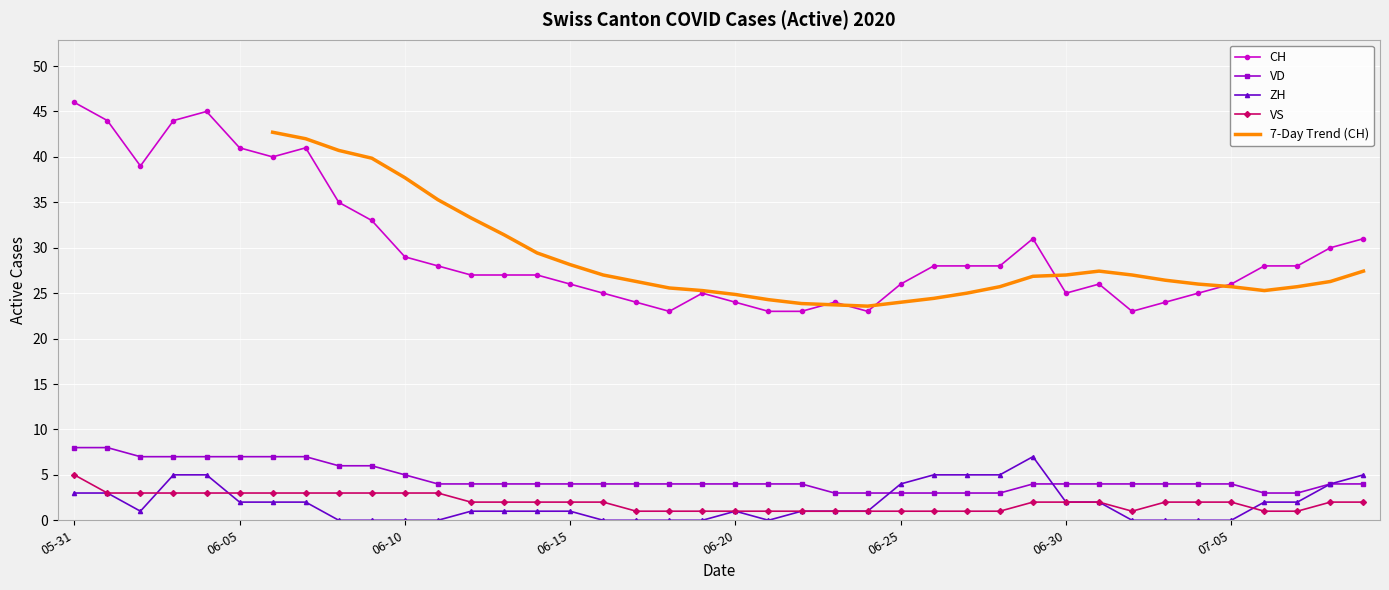

The value of CH at 07-05 is 26. True or false?

True